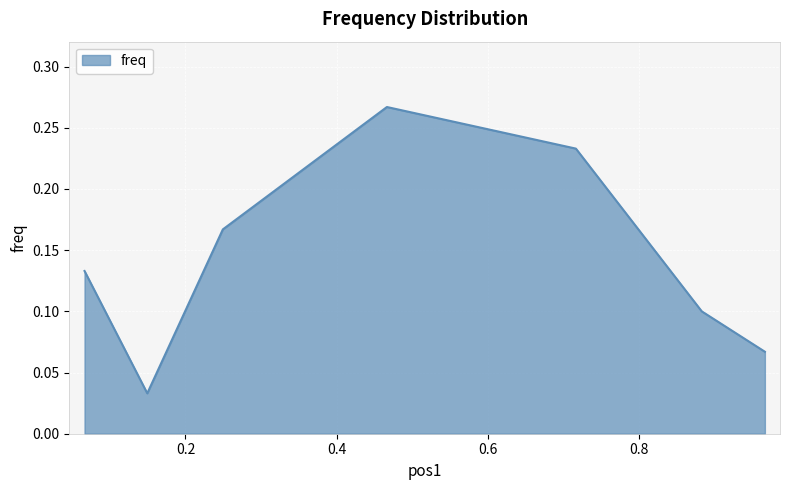

True or false: there are more than 0 points higher than both neighbors.

True